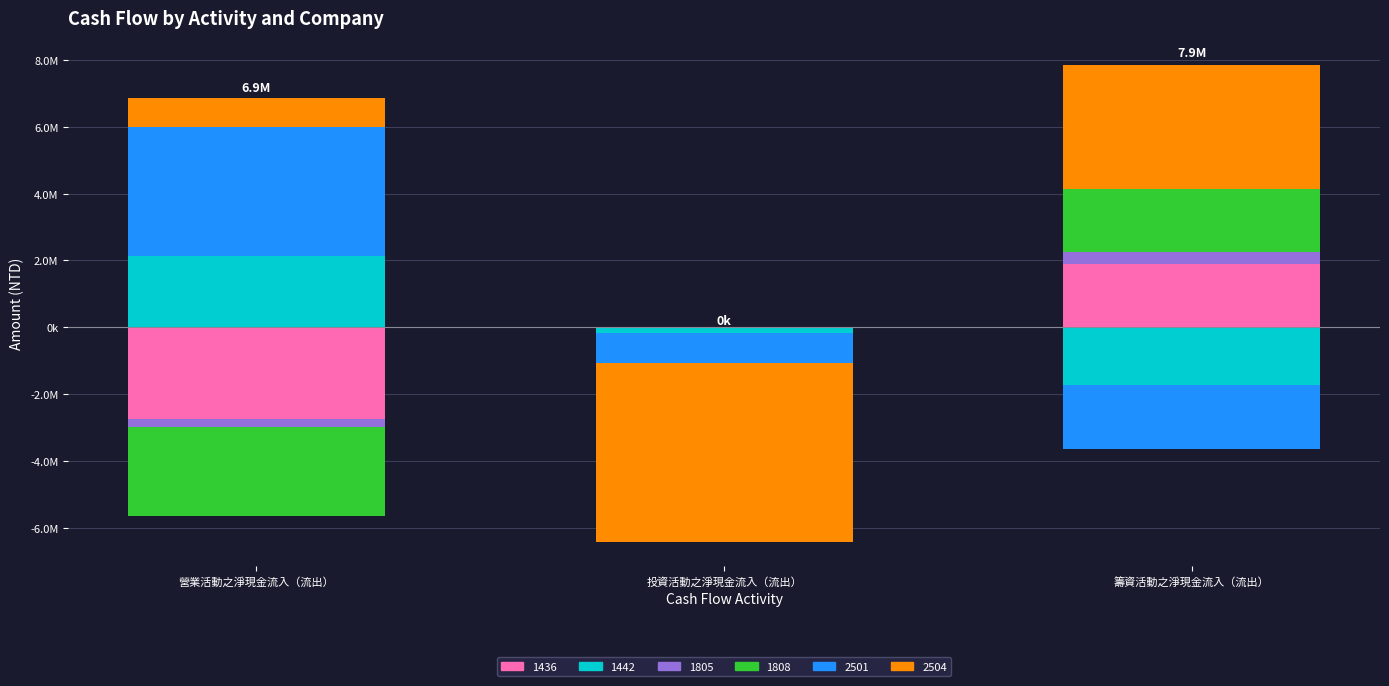

Rank the series by their maximum value, from lowest to highest.

1805, 1436, 1808, 1442, 2504, 2501